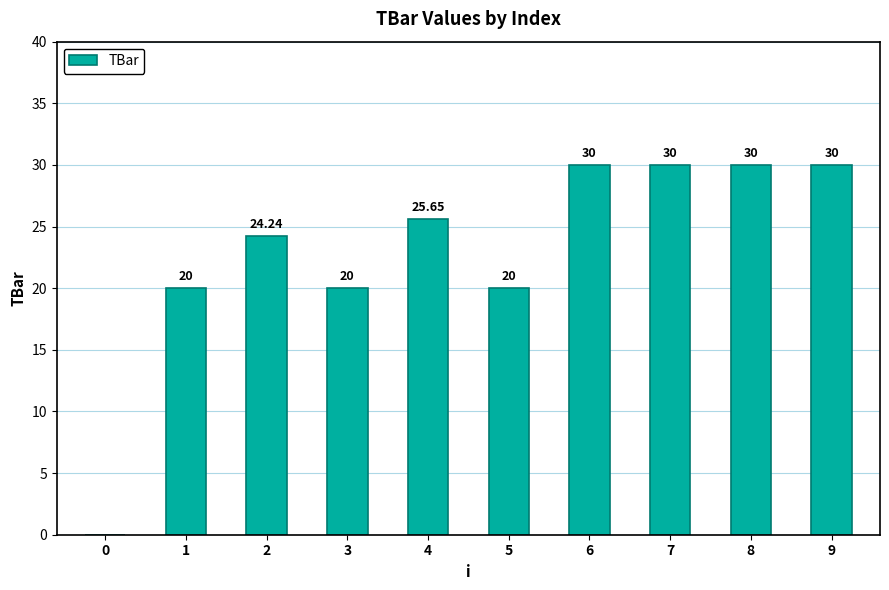

What is the ratio of the value at 6 to the value at 2?

1.2